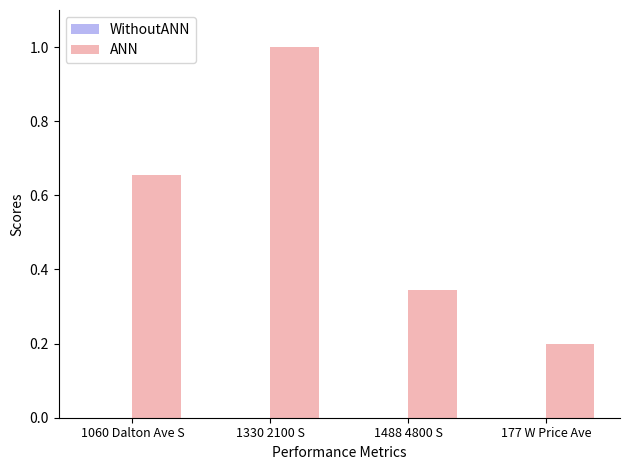

Which category has the highest value across all series?

1330 2100 S